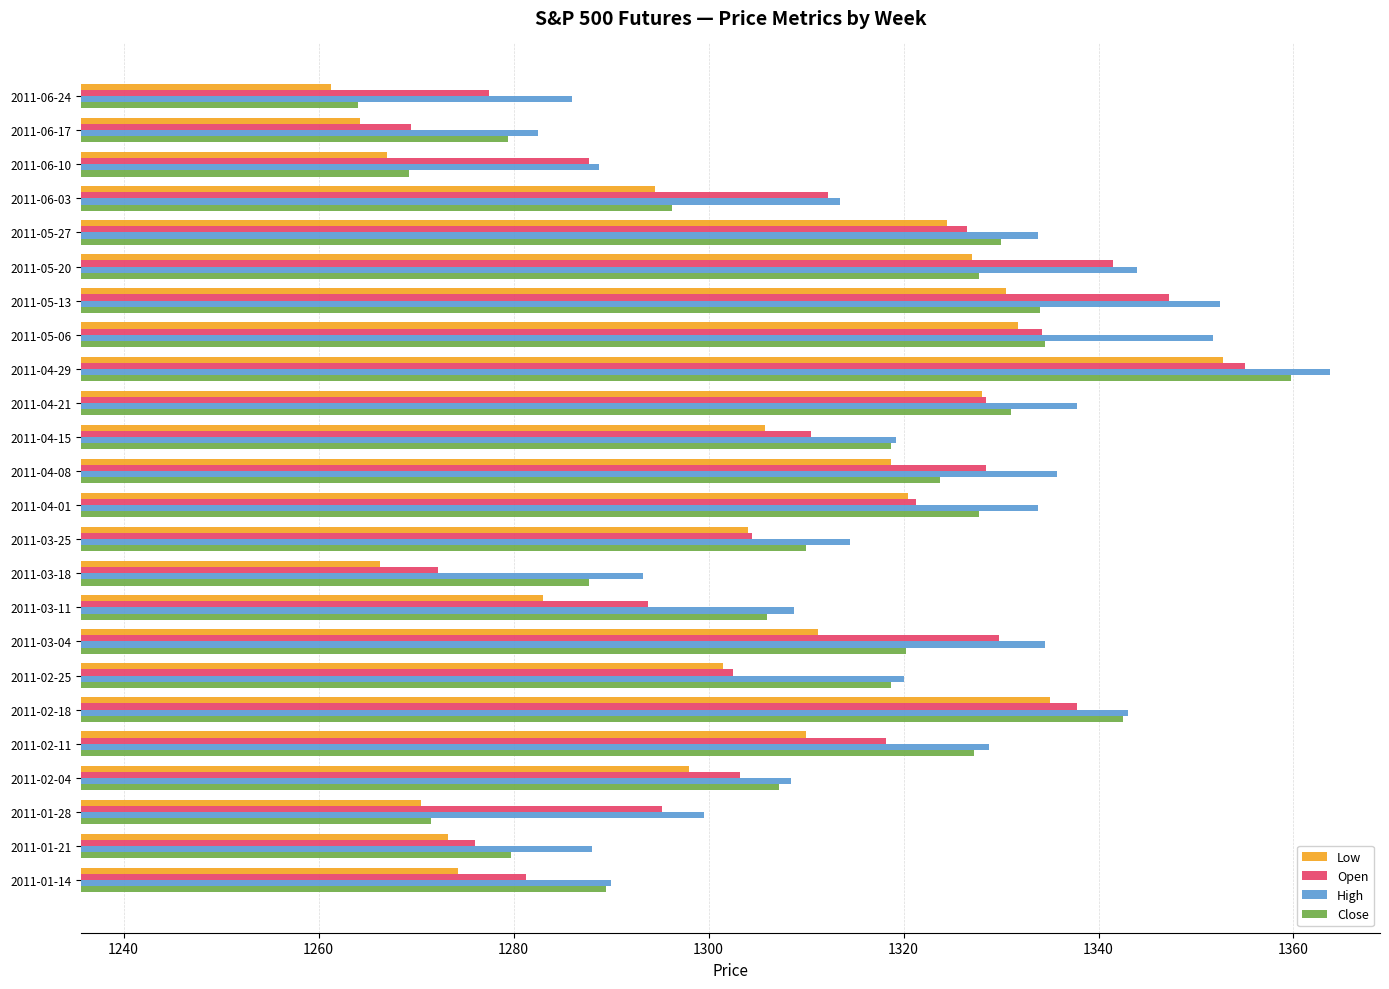

True or false: Low has a value of 1745.0 at 2011-03-18.

False